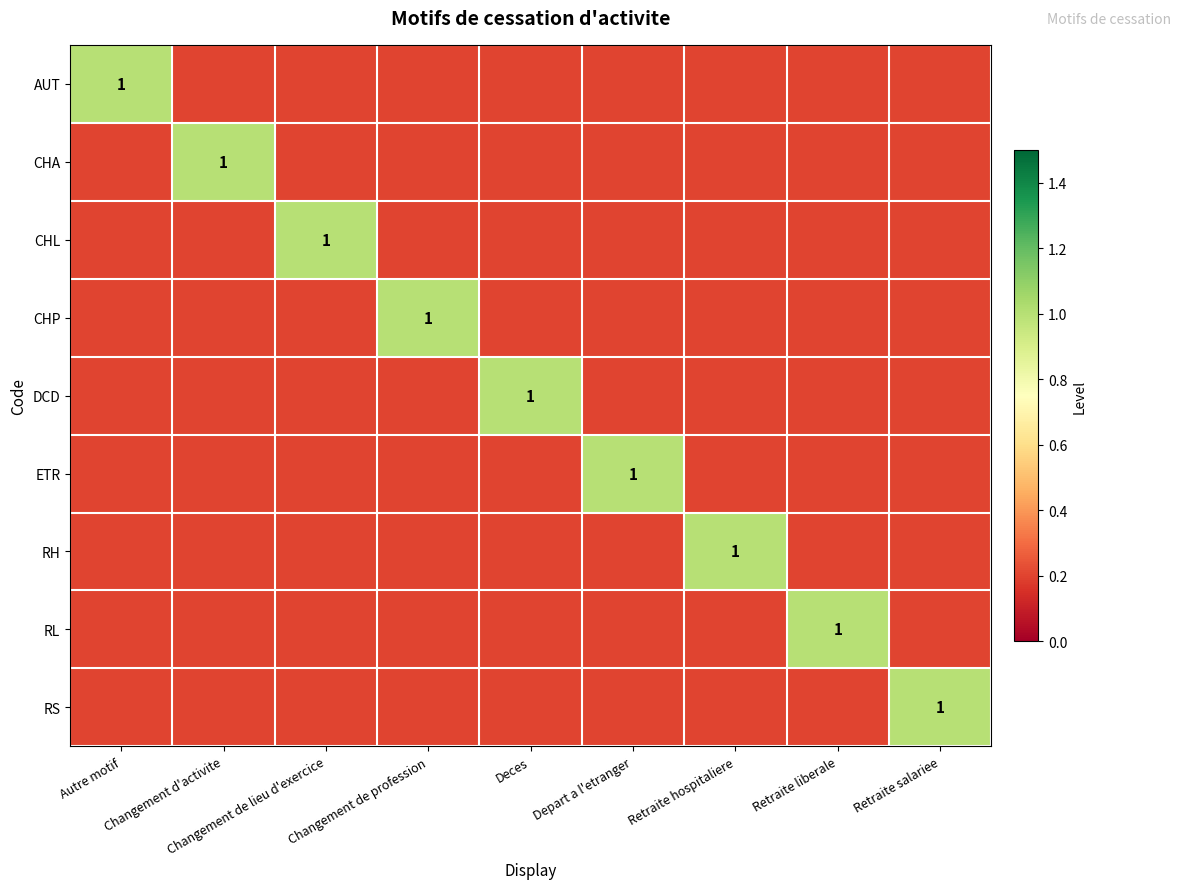

The RH series shows 1.7 at Retraite hospitaliere. True or false?

False